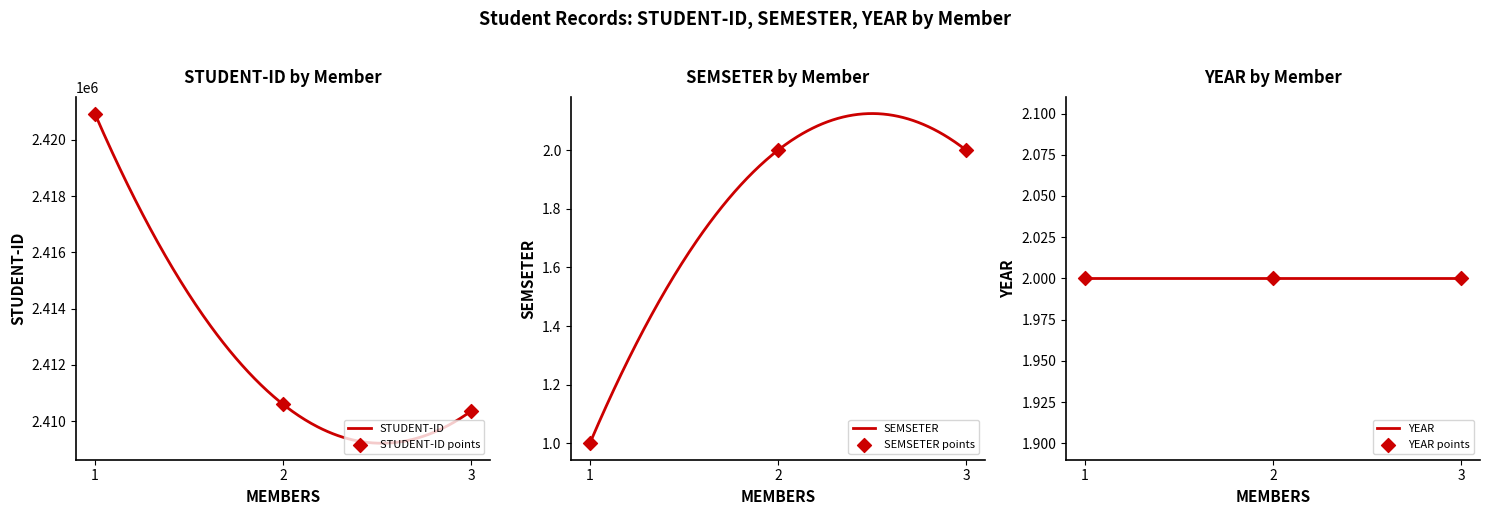

Which series has the largest total across all categories?

STUDENT-ID